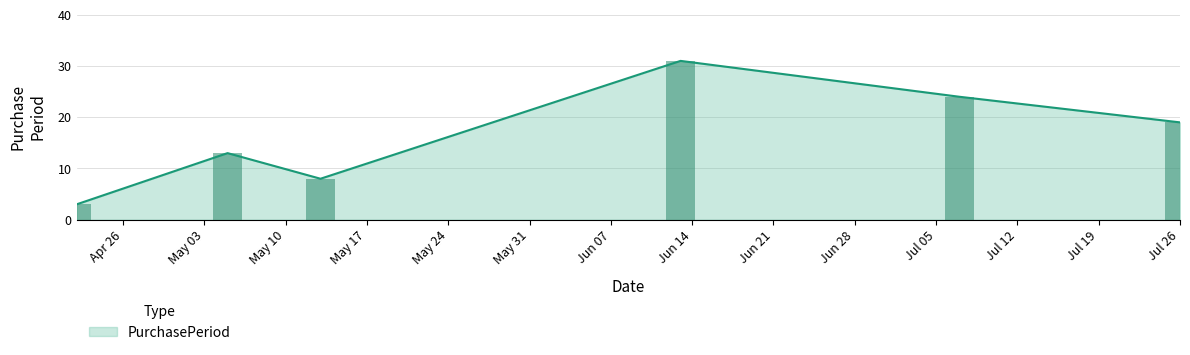

What is the difference between the maximum and minimum values?

28